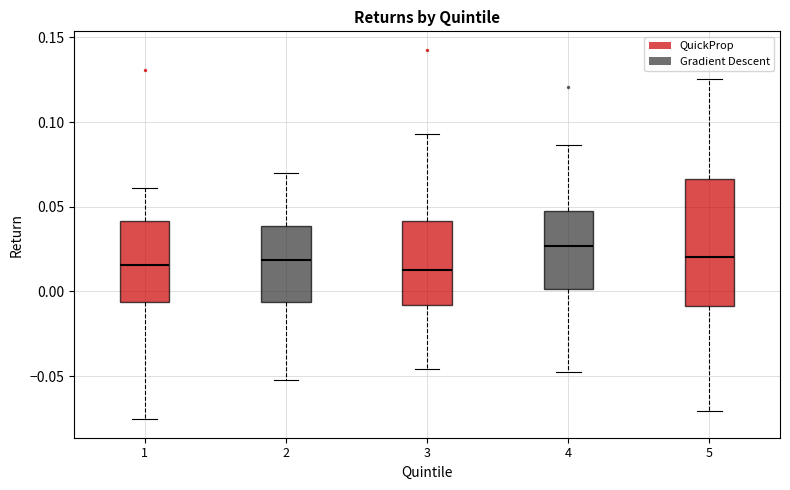

Where does the upper whisker of the box at x = 5 end on the y-axis? The values are not printed on the chart, so give them approximately, as read against the axis.

0.125